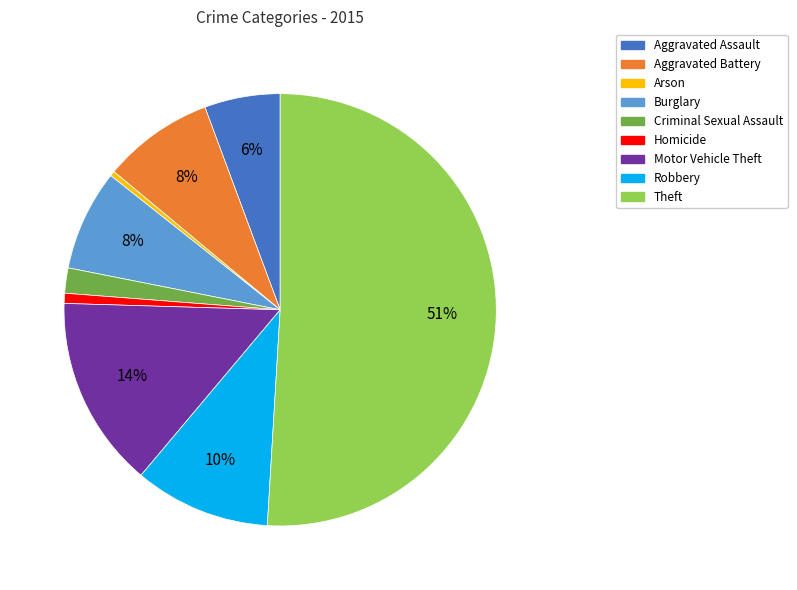

Which has a higher value, Aggravated Assault or Arson?

Aggravated Assault